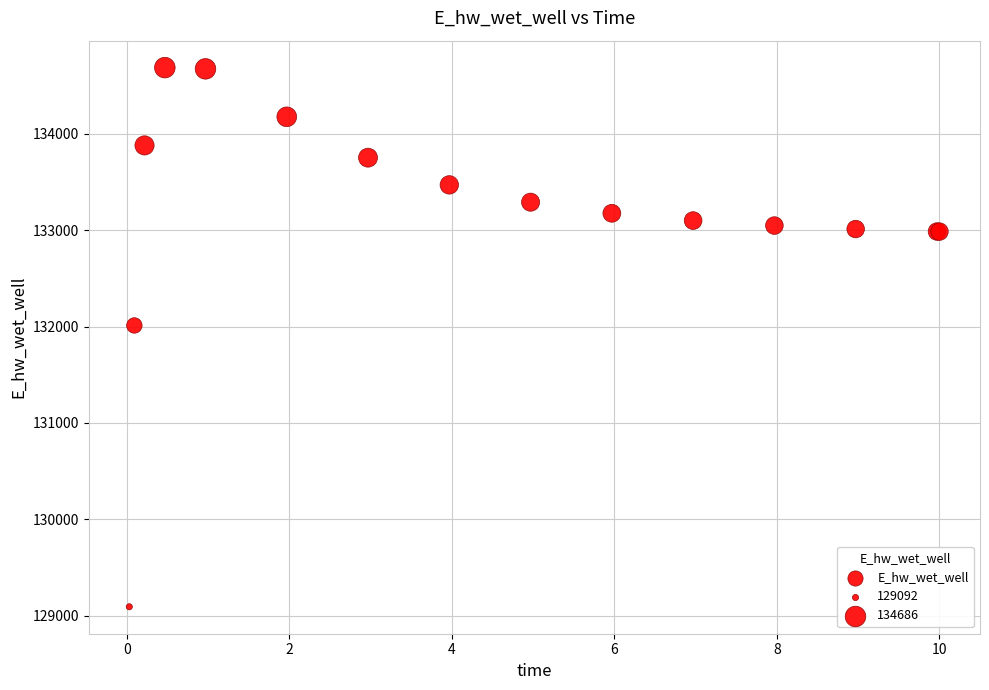

What Y value in the scatter plot is closest to 131889?

132011.0